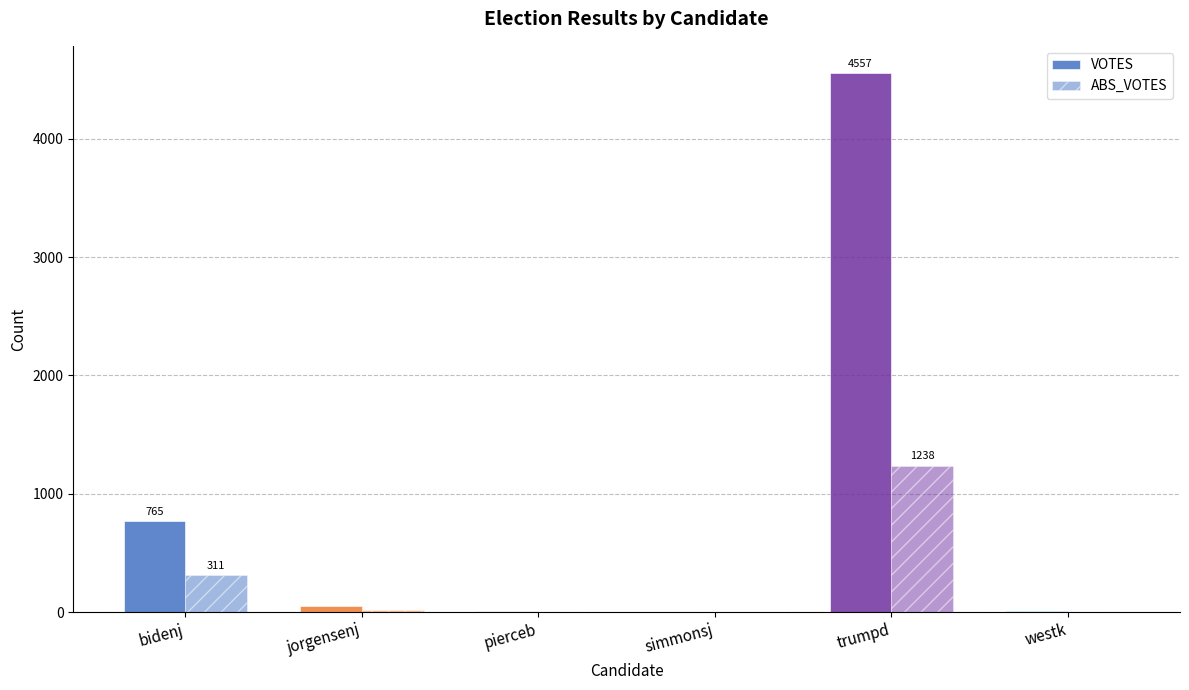

What is the difference between the second highest and second lowest values in the ABS_VOTES series?

310